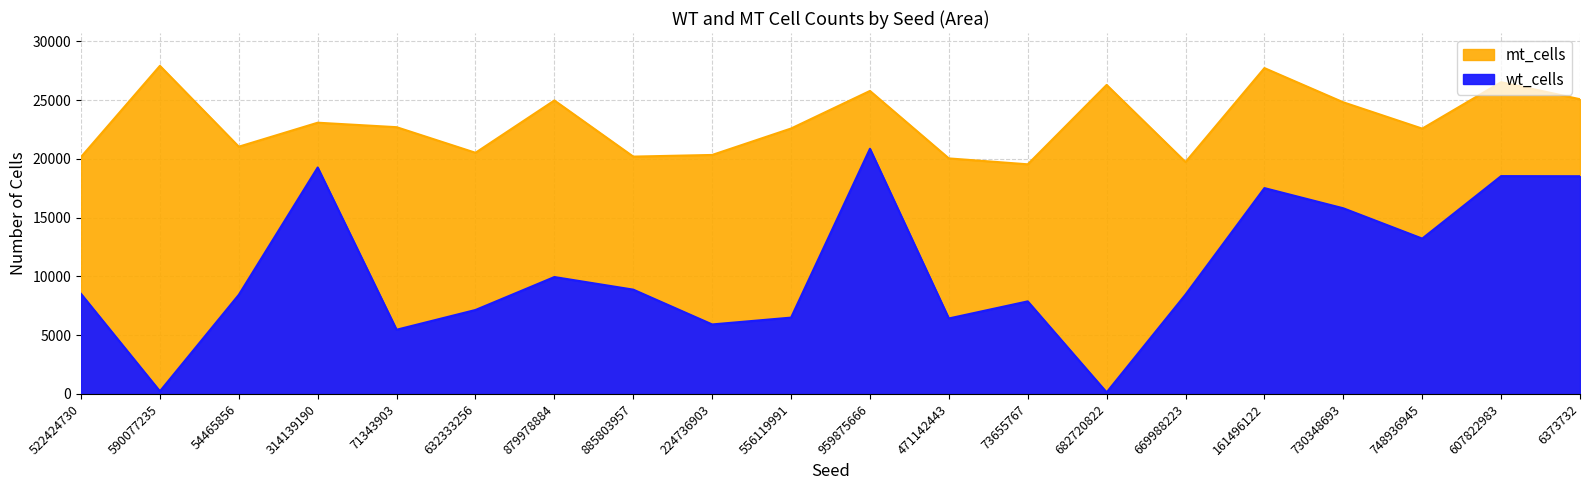

Which category has the lowest value across all series?

682720822